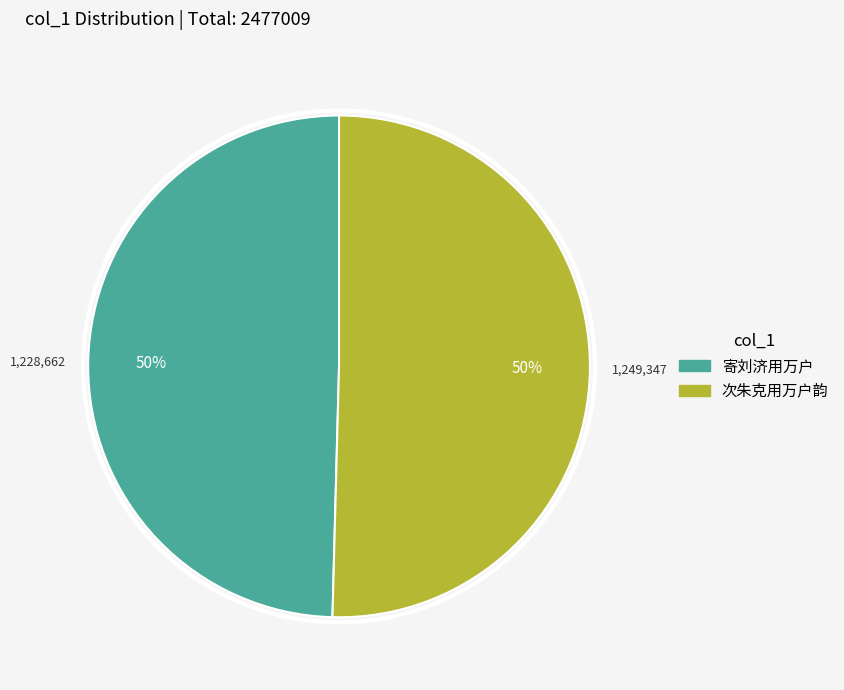

What is the ratio of the value at 次朱克用万户韵 to the value at 寄刘济用万户?

1.0